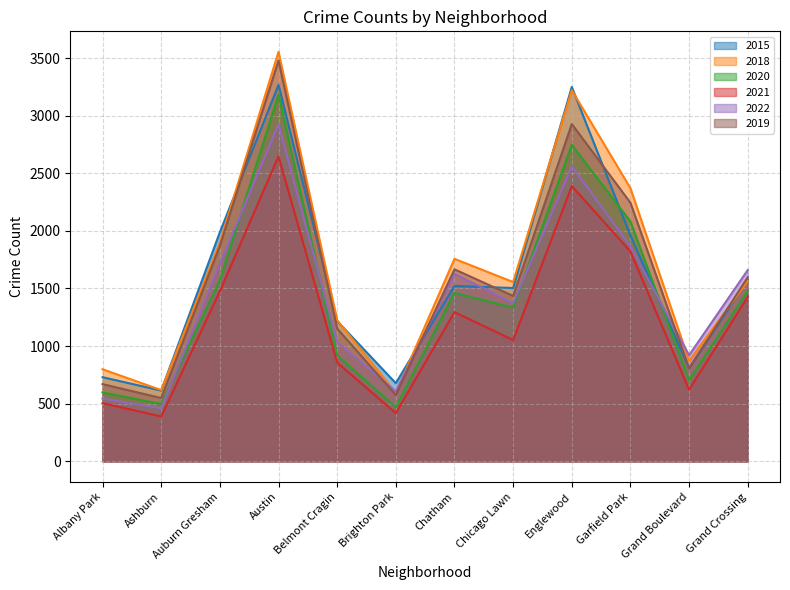

What is the maximum value shown in the chart?

3554